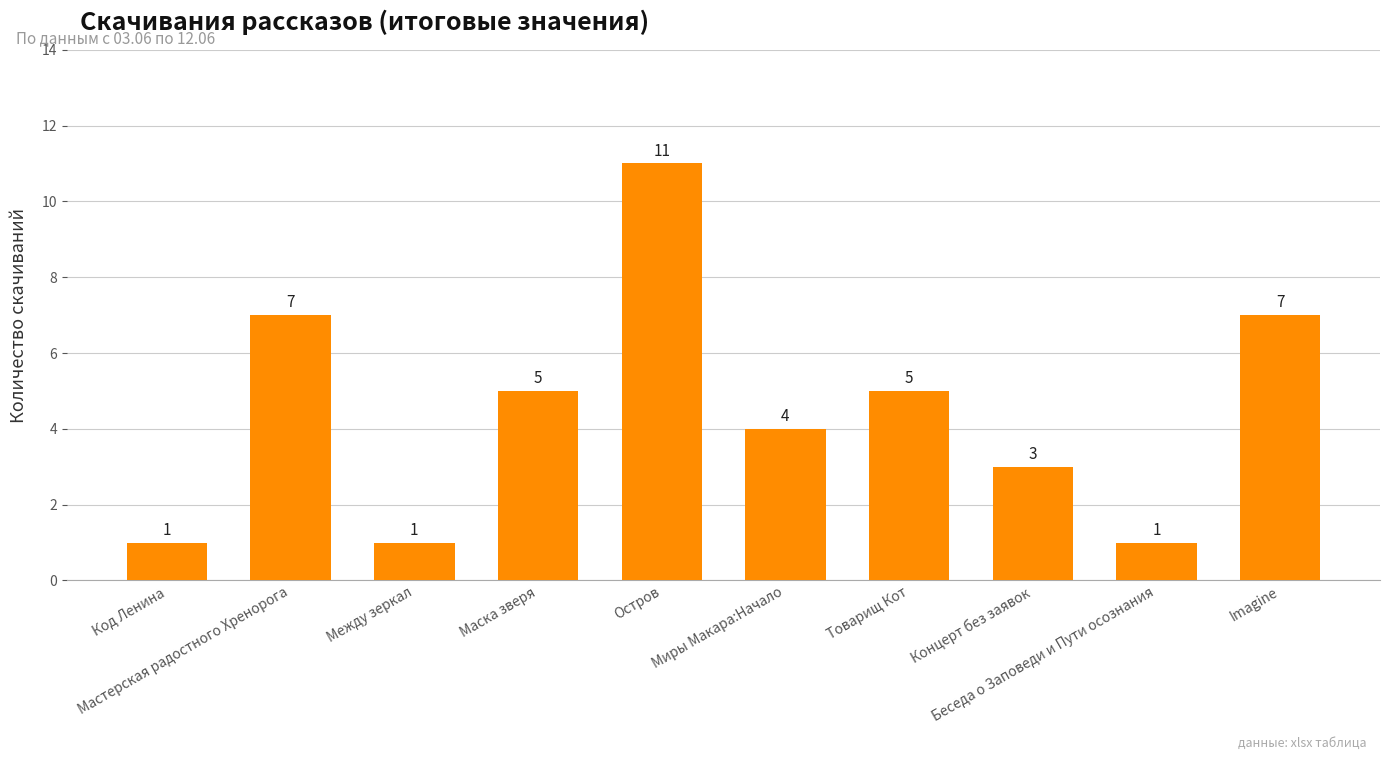

How many bars are there in total?

10